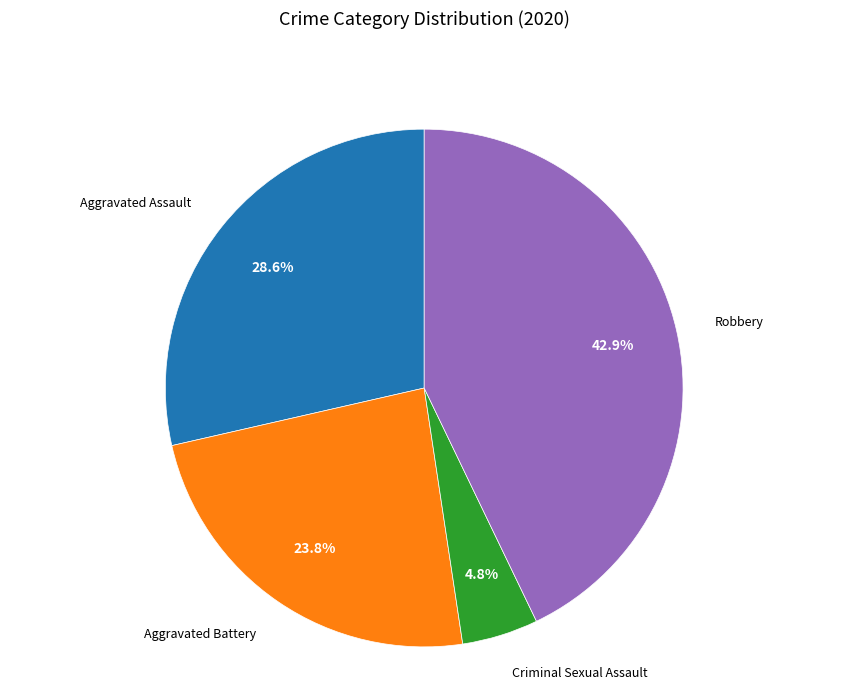

To the nearest percent, what percentage of the pie is Aggravated Assault?

29%